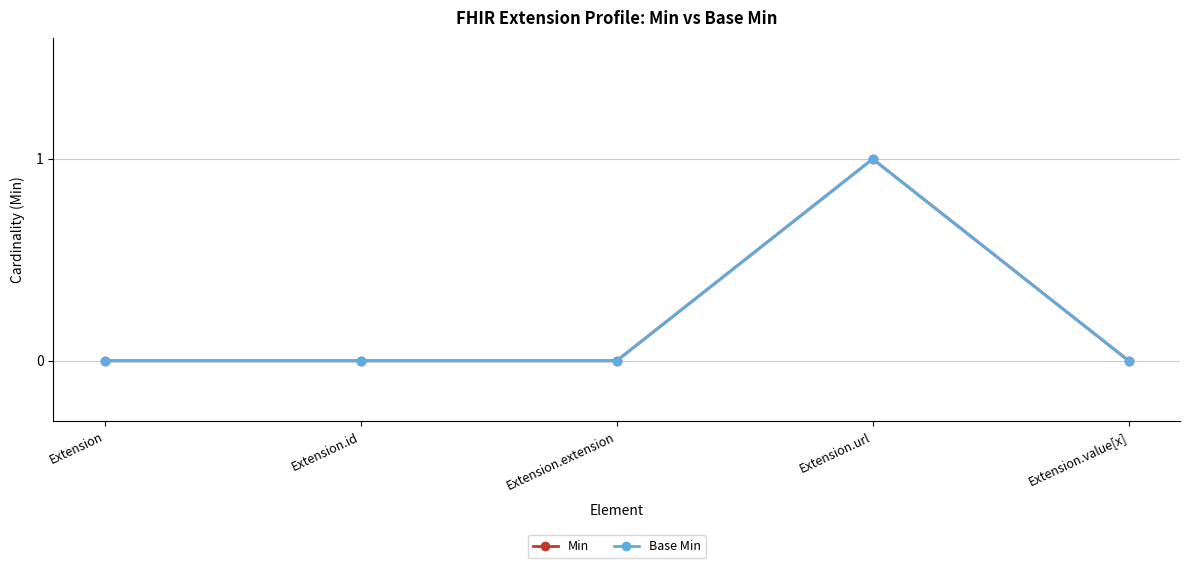

What is the label of the 4th point from the right?

Extension.id